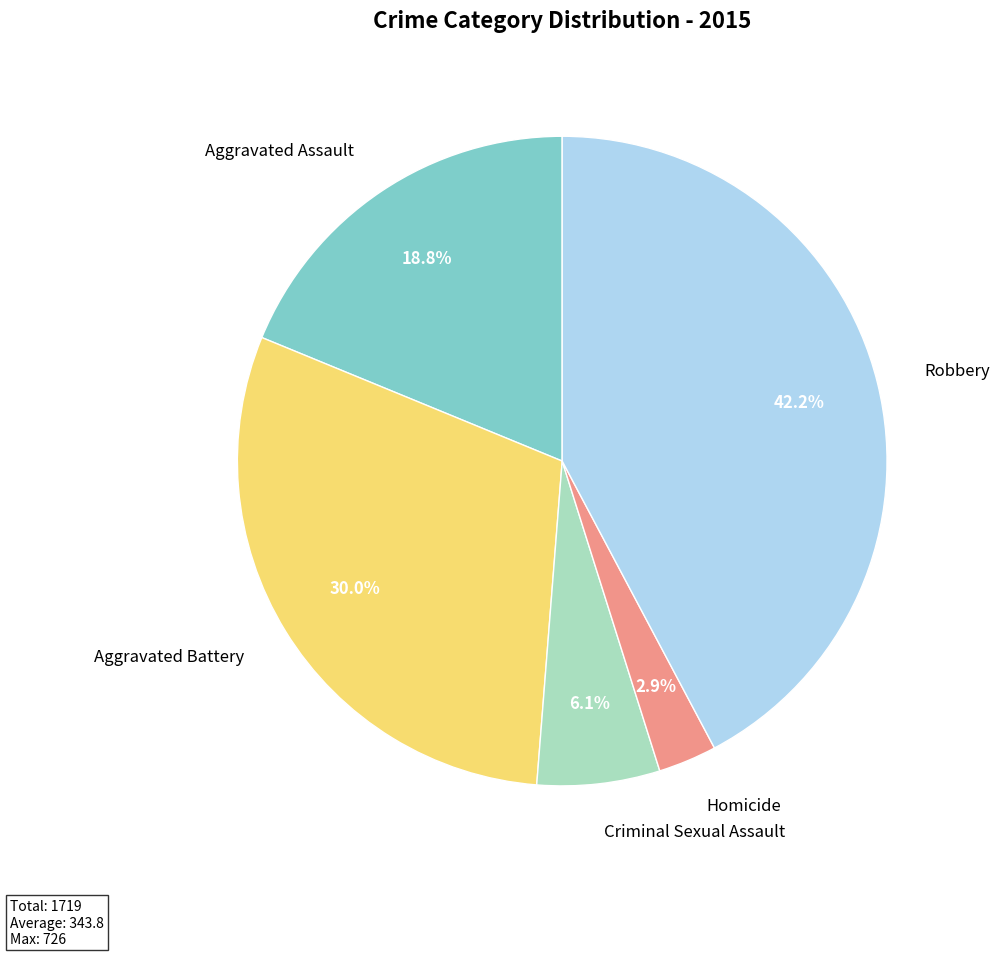

Is there any slice that represents more than half of the pie?

No